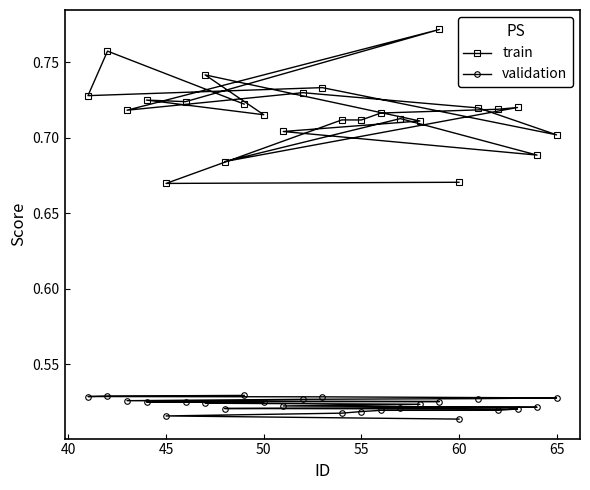

Which series has the largest range (max minus min)?

train